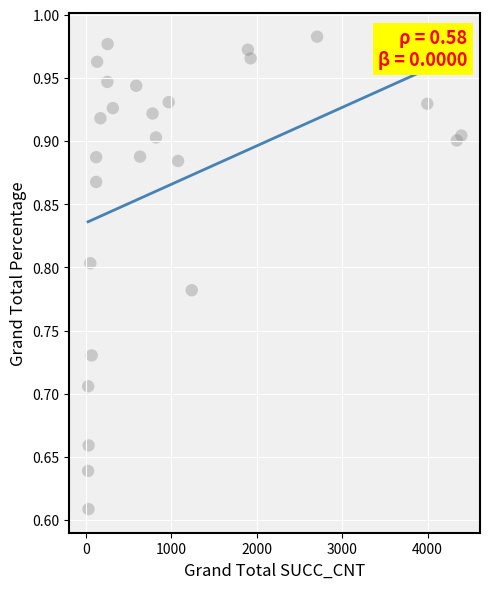

What is the range of Y values (max minus min)?

0.4